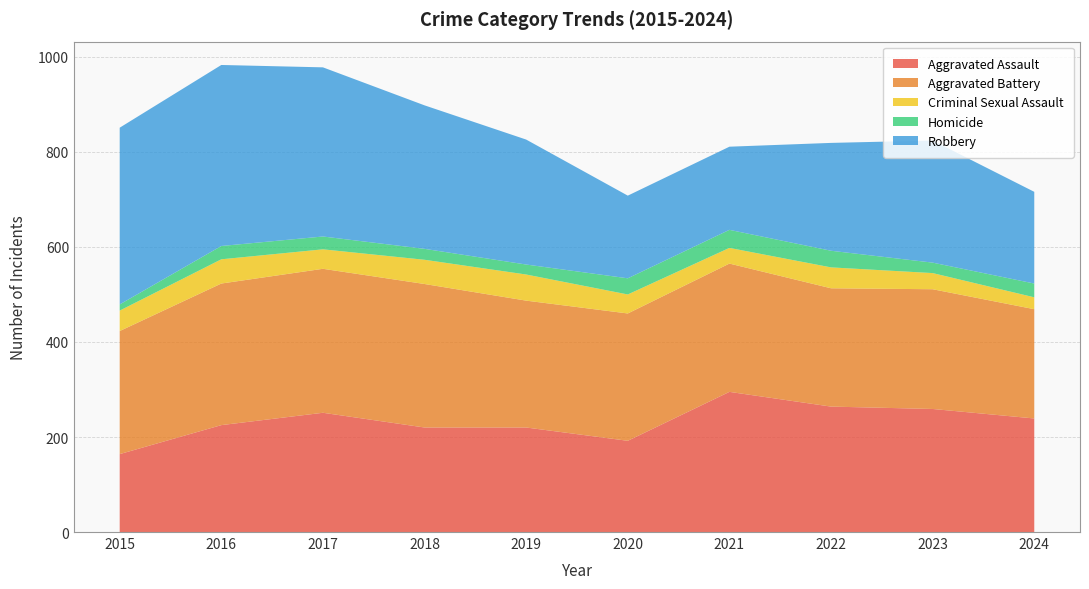

Reading left to right, what are all the values shown in this chart?

Aggravated Assault: 164	225	251	220	220	192	295	264	259	239
Aggravated Battery: 259	298	303	302	267	268	270	249	252	230
Criminal Sexual Assault: 43	51	41	51	55	40	33	44	34	25
Homicide: 13	28	27	23	21	34	38	35	22	29
Robbery: 372	381	356	302	263	174	175	227	257	193